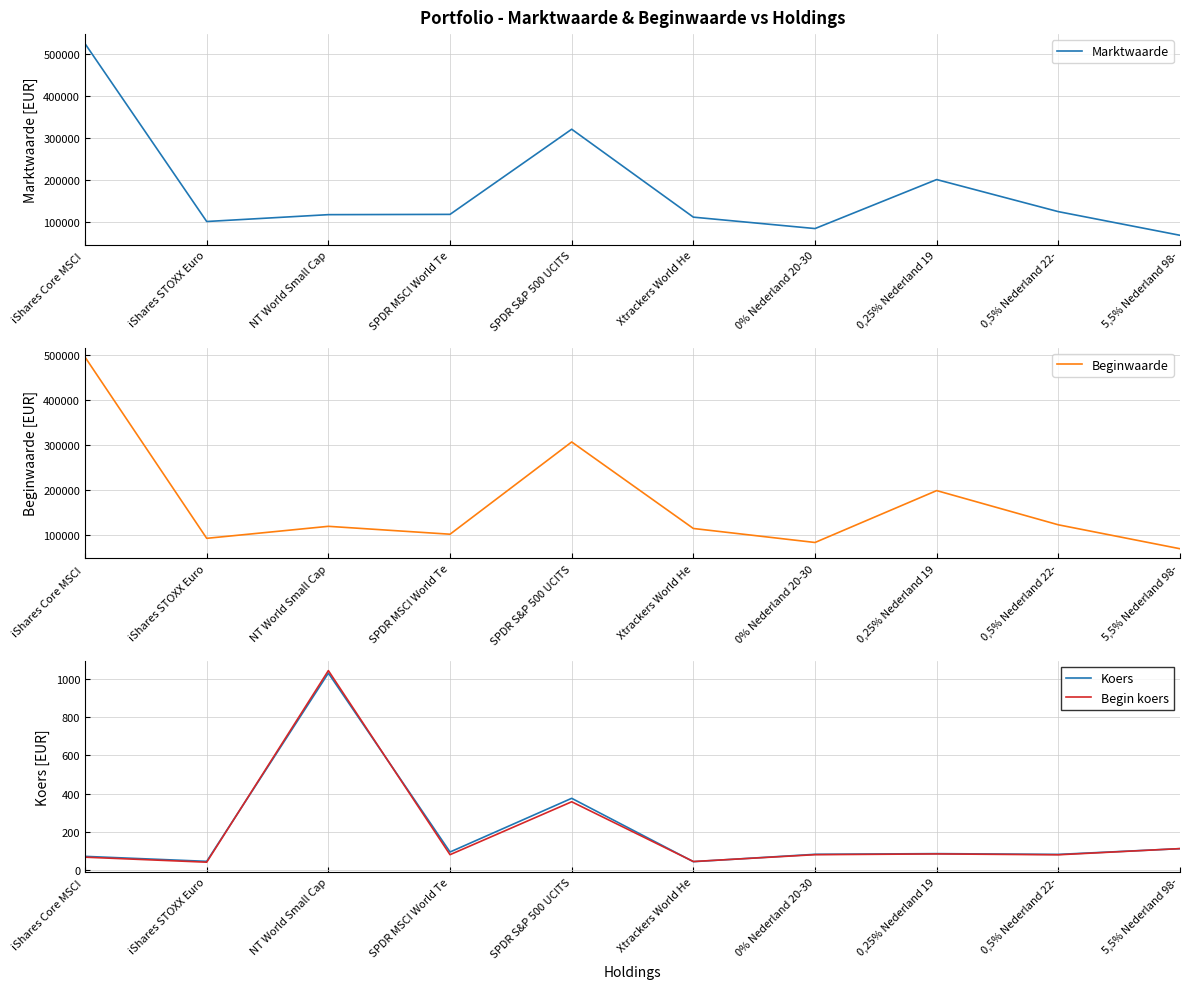

What is the value of the Marktwaarde point at the 7th from the left?

85019.0